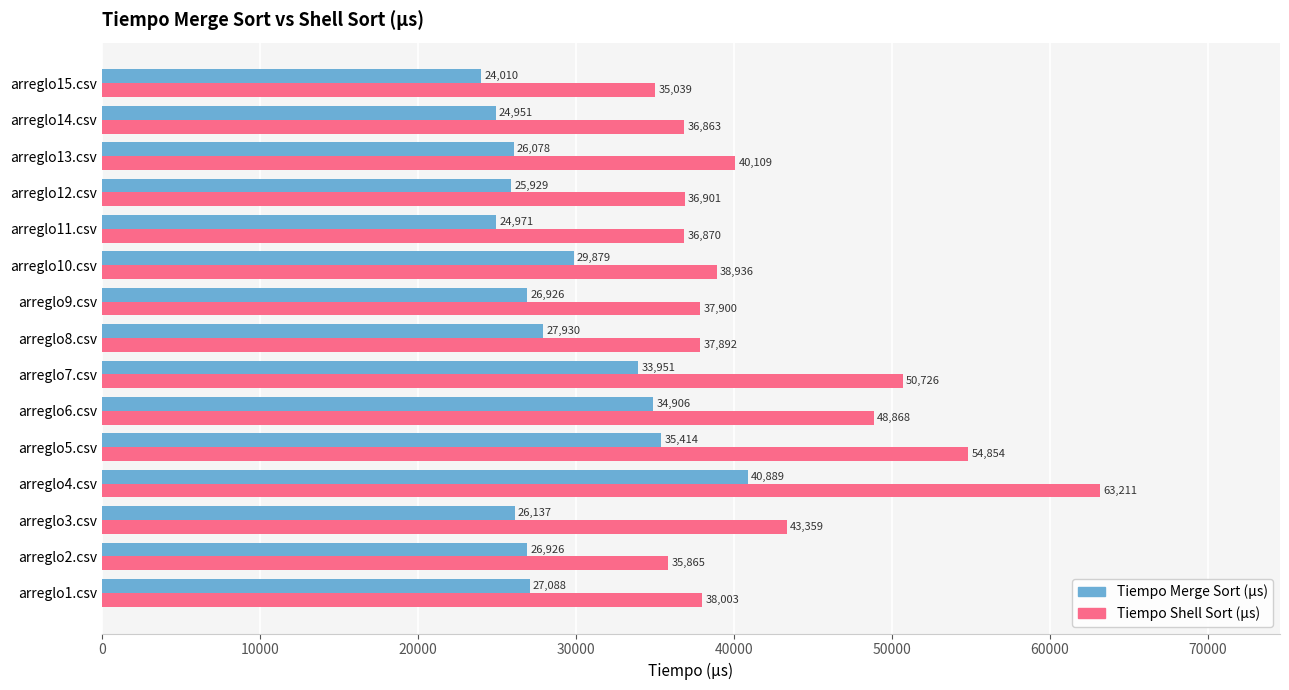

At arreglo15.csv, list the series in order from smallest to largest.

Tiempo Merge Sort (µs), Tiempo Shell Sort (µs)